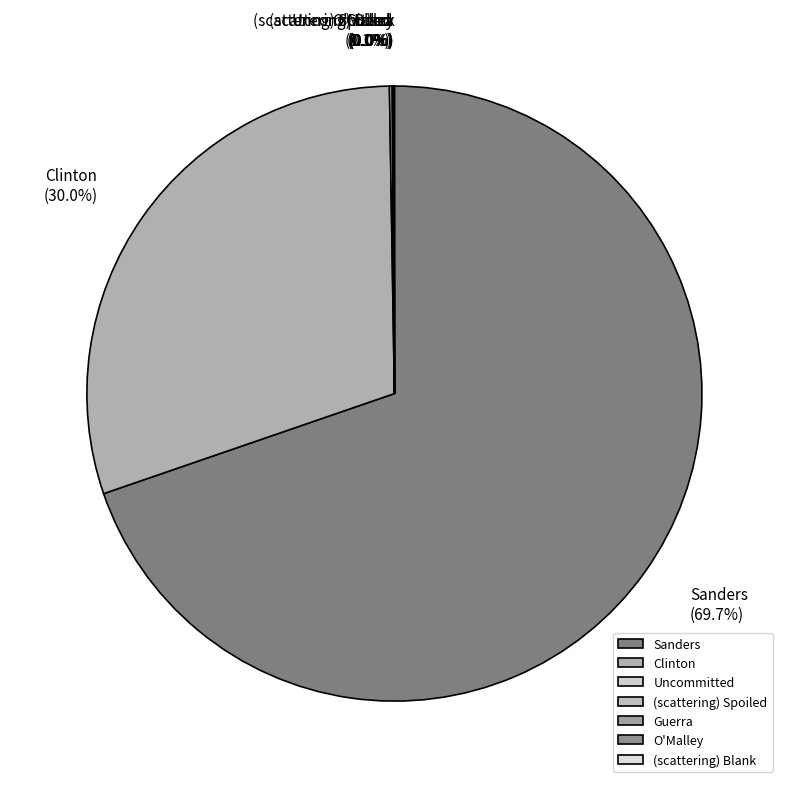

Which slice is the largest?

Sanders